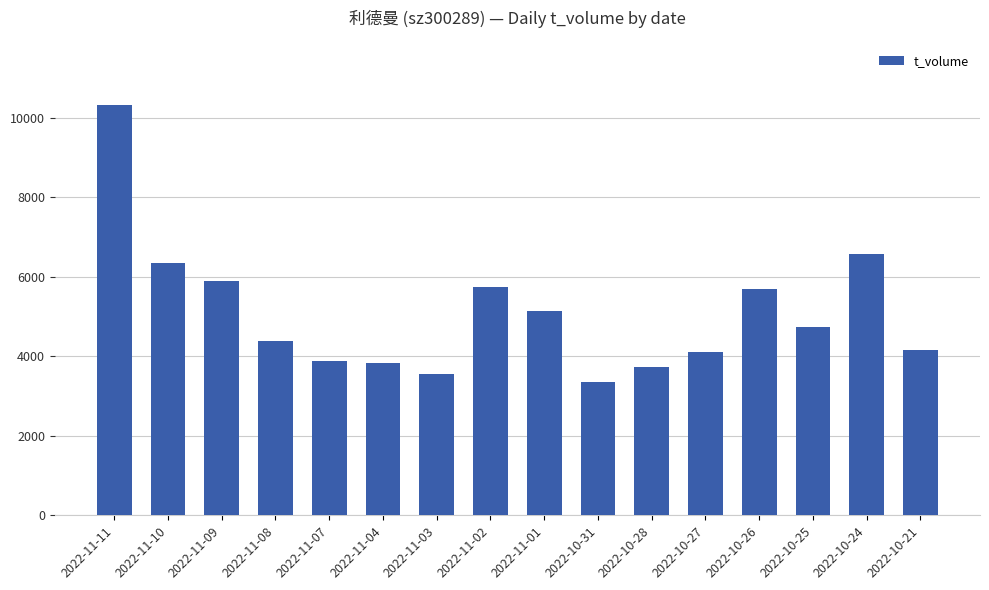

Which category has the lowest value across all series?

2022-10-31